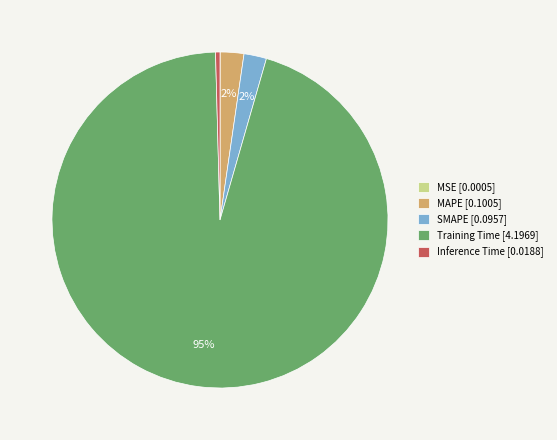

Which slice is the largest?

Training Time